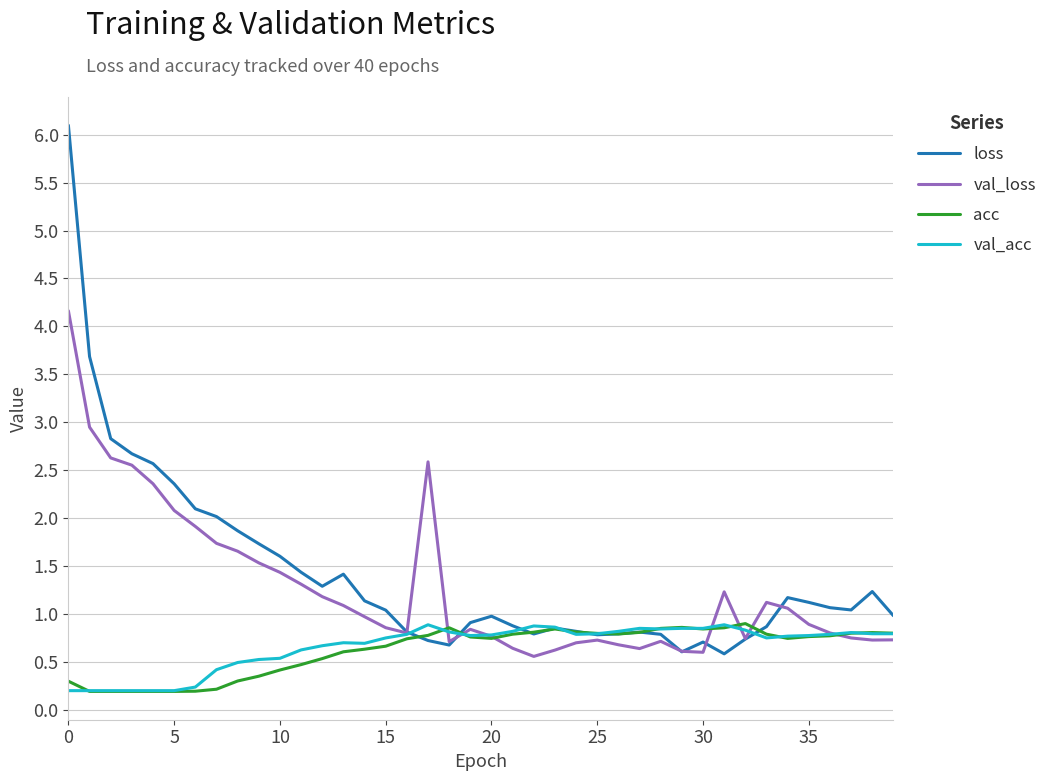

What is the maximum value for loss?

6.1